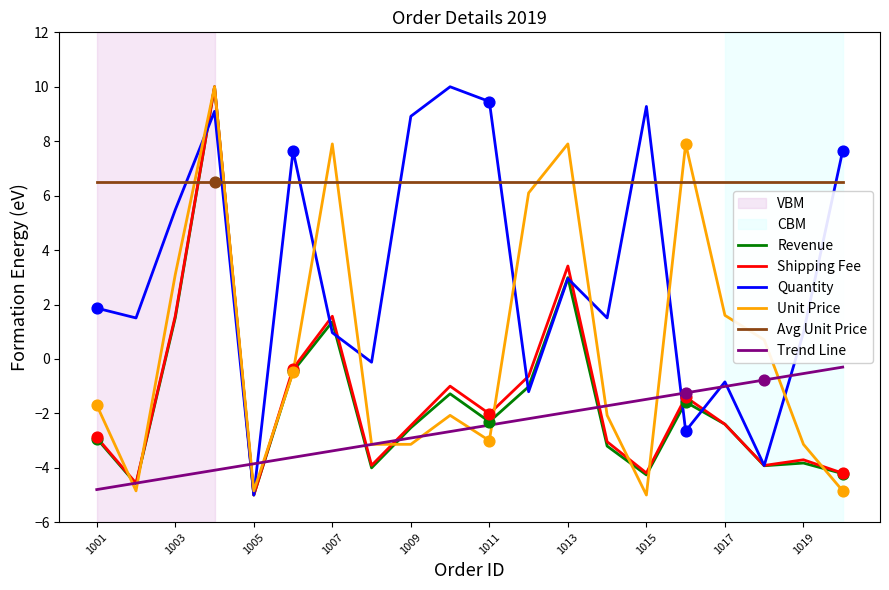

What is the greatest value displayed?

10.0